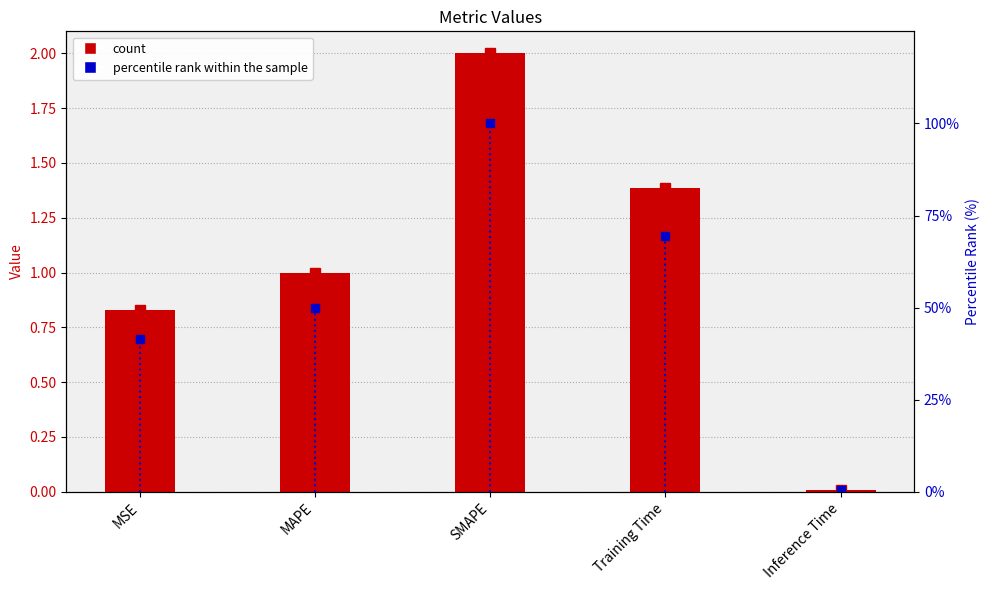

List the series in order of their overall mean, highest first.

percentile rank, col_1